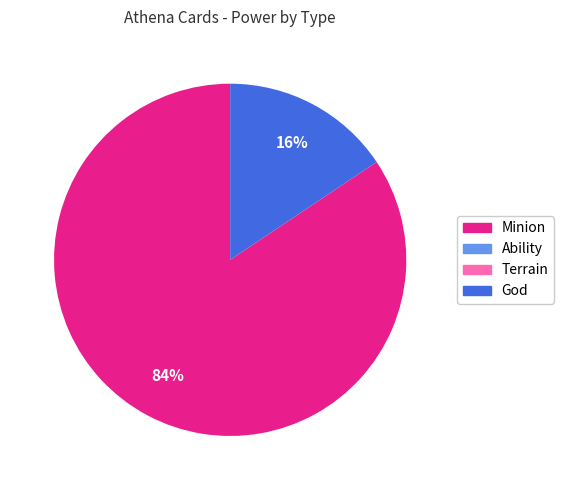

The God slice represents 4% of the pie. True or false?

False